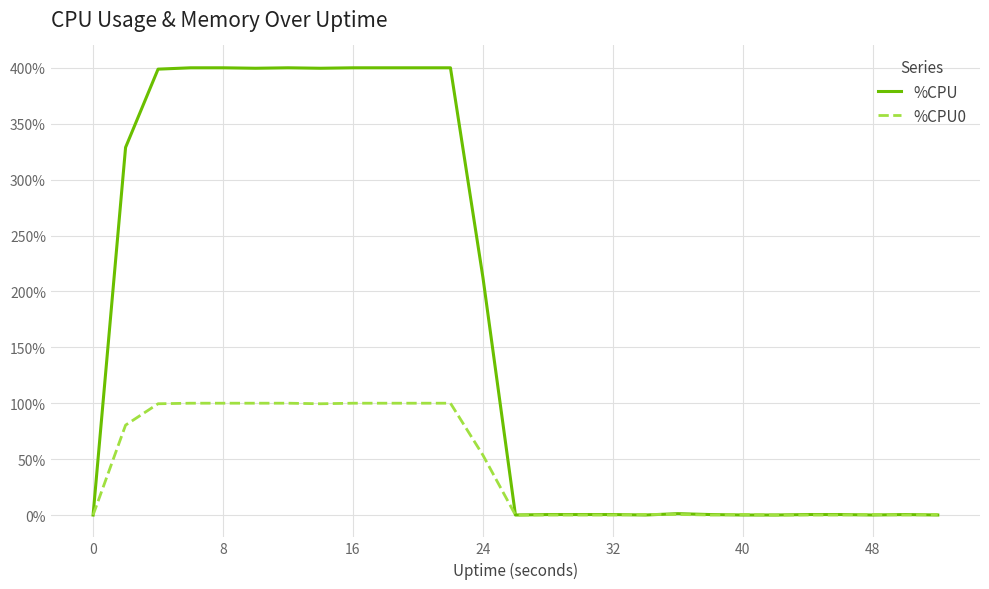

What are all the series names shown in the legend?

%CPU, %CPU0